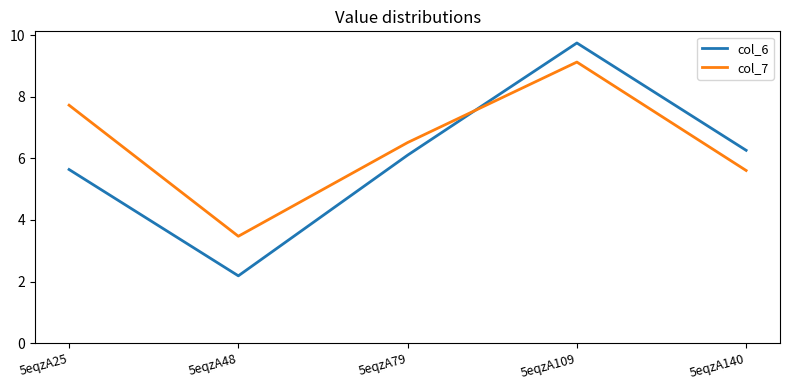

At 5eqzA79, list the series in order from largest to smallest.

col_7, col_6